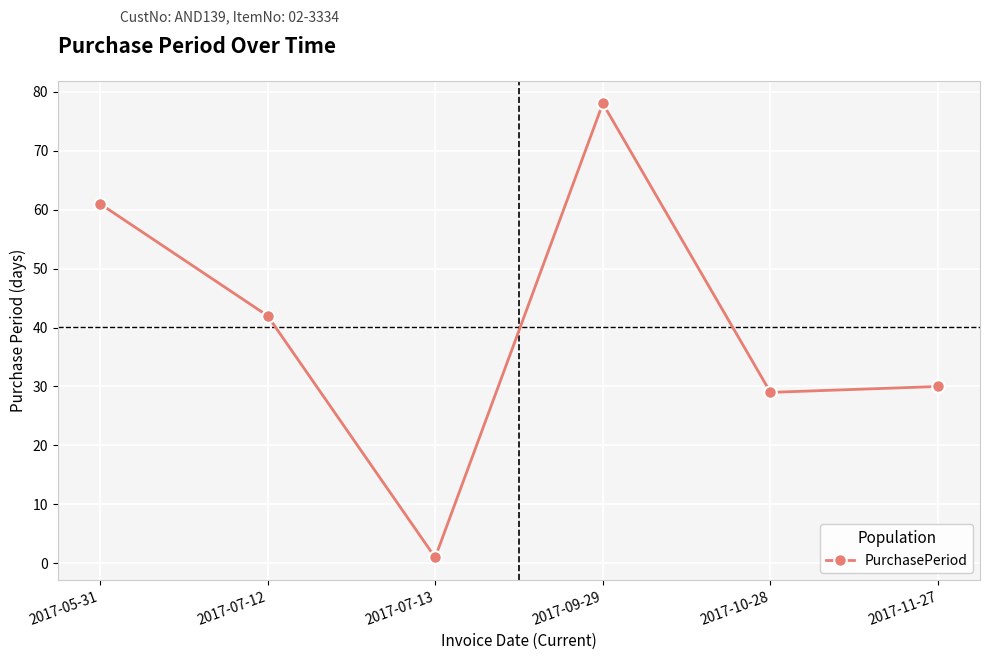

What is the difference between the maximum and minimum values?

77